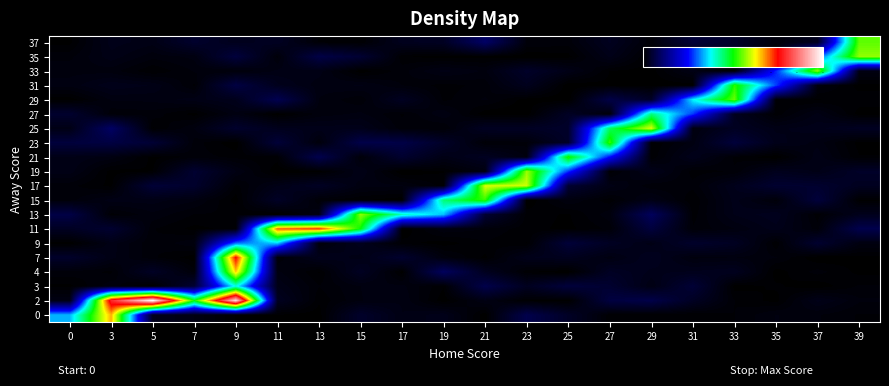

Reading left to right, what are all the values shown in this chart?

0: 0=4.8	3=9.3	5=0.4	7=0.3	9=0.1	11=0.1	13=0.0	15=0.6	17=0.3	19=0.4	21=0.0	23=1.1	25=0.5	27=0.1	29=0.1	31=0.1	33=0.1	35=0.2	37=0.2	39=0.1
2: 0=0.3	3=11.1	5=14.1	7=7.1	9=13.6	11=0.5	13=0.1	15=0.2	17=0.3	19=0.0	21=0.3	23=0.1	25=0.0	27=0.9	29=1.0	31=0.5	33=0.1	35=0.0	37=0.3	39=0.2
3: 0=0.0	3=0.2	5=0.0	7=0.7	9=5.4	11=0.3	13=0.1	15=0.2	17=0.2	19=0.1	21=1.0	23=0.4	25=0.8	27=0.7	29=0.3	31=0.8	33=0.0	35=0.1	37=0.0	39=0.1
4: 0=0.1	3=0.1	5=0.5	7=0.1	9=9.2	11=0.2	13=0.0	15=0.5	17=0.0	19=1.3	21=0.4	23=0.1	25=0.0	27=0.5	29=0.4	31=0.4	33=0.4	35=0.0	37=0.1	39=0.0
7: 0=0.6	3=0.3	5=0.1	7=0.0	9=10.5	11=0.1	13=0.4	15=0.3	17=0.7	19=0.2	21=0.0	23=0.4	25=0.4	27=0.2	29=0.4	31=0.2	33=0.2	35=0.2	37=0.0	39=0.0
9: 0=0.0	3=0.3	5=0.1	7=0.2	9=4.3	11=5.0	13=0.2	15=0.4	17=0.1	19=0.0	21=0.1	23=0.1	25=0.8	27=0.5	29=0.3	31=0.6	33=0.5	35=0.1	37=0.7	39=0.2
11: 0=0.5	3=0.7	5=0.1	7=0.0	9=0.1	11=9.9	13=10.2	15=7.0	17=0.0	19=0.2	21=0.2	23=0.1	25=0.0	27=0.1	29=0.9	31=0.1	33=0.2	35=0.4	37=0.1	39=1.1
13: 0=1.0	3=0.1	5=0.2	7=0.1	9=0.1	11=0.0	13=0.3	15=8.0	17=5.7	19=4.9	21=0.7	23=0.1	25=0.0	27=0.2	29=1.3	31=0.1	33=0.3	35=0.4	37=0.1	39=0.4
15: 0=0.1	3=0.3	5=0.3	7=0.2	9=0.0	11=0.5	13=0.1	15=0.1	17=0.0	19=6.2	21=7.4	23=0.0	25=0.2	27=0.1	29=0.3	31=0.1	33=0.4	35=0.1	37=0.8	39=0.0
17: 0=0.1	3=0.0	5=0.8	7=0.6	9=0.1	11=0.3	13=0.5	15=0.2	17=0.2	19=0.1	21=8.5	23=8.4	25=0.7	27=0.3	29=0.1	31=0.1	33=0.4	35=0.7	37=0.7	39=0.5
19: 0=0.3	3=0.0	5=0.1	7=0.7	9=0.3	11=0.0	13=0.0	15=0.3	17=0.0	19=0.1	21=0.2	23=8.1	25=3.9	27=0.1	29=0.4	31=0.1	33=0.1	35=0.4	37=0.3	39=0.6
21: 0=0.3	3=0.3	5=0.0	7=0.1	9=0.1	11=0.1	13=1.1	15=0.1	17=0.7	19=0.3	21=0.5	23=0.2	25=7.2	27=3.5	29=0.1	31=0.4	33=0.1	35=0.0	37=0.3	39=0.1
23: 0=0.8	3=0.9	5=0.7	7=0.1	9=0.0	11=0.8	13=0.2	15=1.0	17=1.0	19=0.6	21=0.1	23=0.1	25=0.6	27=7.4	29=0.1	31=0.2	33=0.8	35=0.4	37=0.3	39=0.0
25: 0=0.3	3=1.4	5=0.0	7=0.2	9=0.6	11=0.4	13=0.4	15=0.4	17=0.1	19=0.1	21=0.5	23=0.5	25=0.6	27=6.4	29=8.5	31=0.2	33=0.5	35=0.3	37=0.4	39=0.5
27: 0=0.7	3=0.1	5=0.1	7=0.0	9=0.3	11=0.0	13=0.2	15=0.2	17=0.1	19=0.3	21=0.0	23=0.0	25=0.5	27=0.1	29=6.1	31=3.9	33=0.4	35=0.1	37=0.3	39=0.0
29: 0=0.0	3=0.2	5=0.2	7=0.3	9=0.4	11=1.1	13=0.2	15=0.1	17=0.5	19=0.1	21=0.2	23=0.0	25=0.0	27=1.0	29=0.5	31=5.2	33=7.7	35=0.1	37=0.1	39=0.1
31: 0=0.2	3=0.4	5=0.3	7=0.1	9=0.9	11=0.4	13=0.2	15=0.3	17=0.2	19=0.1	21=0.1	23=0.4	25=0.0	27=0.0	29=0.0	31=0.0	33=7.3	35=4.0	37=0.2	39=0.0
33: 0=0.2	3=0.2	5=0.1	7=0.2	9=0.2	11=0.3	13=0.3	15=0.0	17=0.1	19=0.3	21=0.2	23=0.6	25=0.3	27=0.1	29=0.0	31=0.3	33=0.0	35=3.8	37=8.1	39=0.3
35: 0=0.1	3=0.3	5=0.2	7=0.2	9=0.9	11=0.1	13=1.0	15=0.7	17=0.1	19=0.0	21=0.0	23=0.0	25=0.0	27=0.3	29=0.0	31=0.1	33=0.6	35=0.0	37=3.9	39=8.0
37: 0=0.0	3=0.4	5=0.3	7=0.6	9=0.4	11=0.5	13=0.1	15=0.1	17=0.4	19=0.5	21=1.4	23=0.2	25=0.1	27=0.4	29=0.1	31=0.8	33=0.6	35=0.2	37=0.4	39=7.7